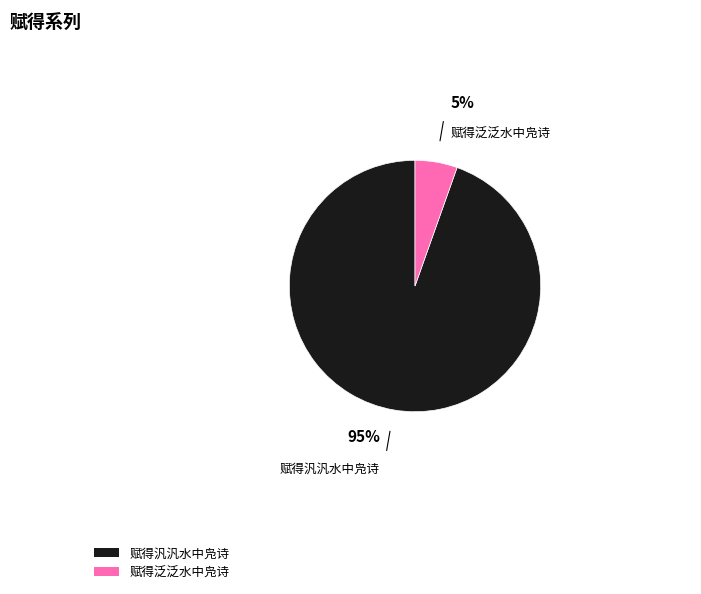

Rank the categories by value from highest to lowest.

赋得汎汎水中凫诗, 赋得泛泛水中凫诗